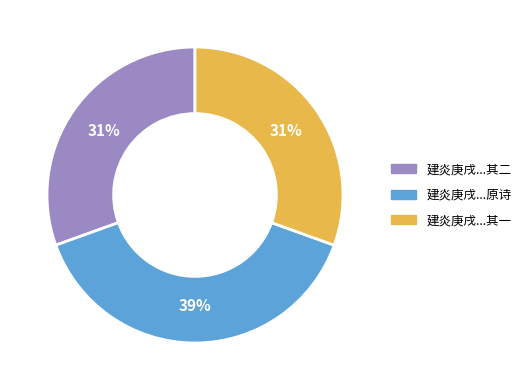

To the nearest percent, what is the average slice percentage?

33%